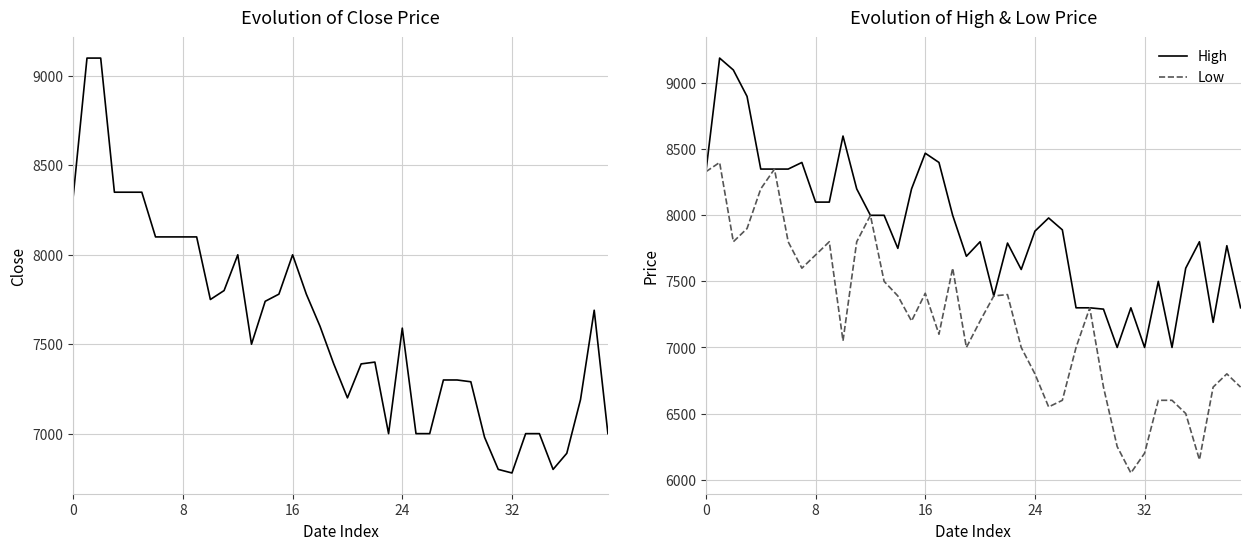

Reading right to left, transcribe all the data shown in this chart.

Close: 7000	7690	7190	6890	6800	7000	7000	6780	6800	6980	7290	7300	7300	7000	7000	7590	7000	7400	7390	7200	7390	7600	7780	8000	7780	7740	7500	8000	7800	7750	8100	8100	8100	8100	8350	8350	8350	9100	9100	8330
High: 7300	7770	7190	7800	7600	7000	7500	7000	7300	7000	7290	7300	7300	7890	7980	7880	7590	7790	7390	7800	7690	8000	8400	8470	8200	7750	8000	8000	8200	8600	8100	8100	8400	8350	8350	8350	8900	9100	9190	8330
Low: 6700	6800	6700	6150	6500	6600	6600	6200	6050	6250	6700	7300	7000	6600	6550	6800	7000	7400	7390	7200	7000	7600	7100	7410	7200	7390	7500	8000	7800	7050	7800	7700	7600	7800	8350	8200	7900	7800	8400	8330